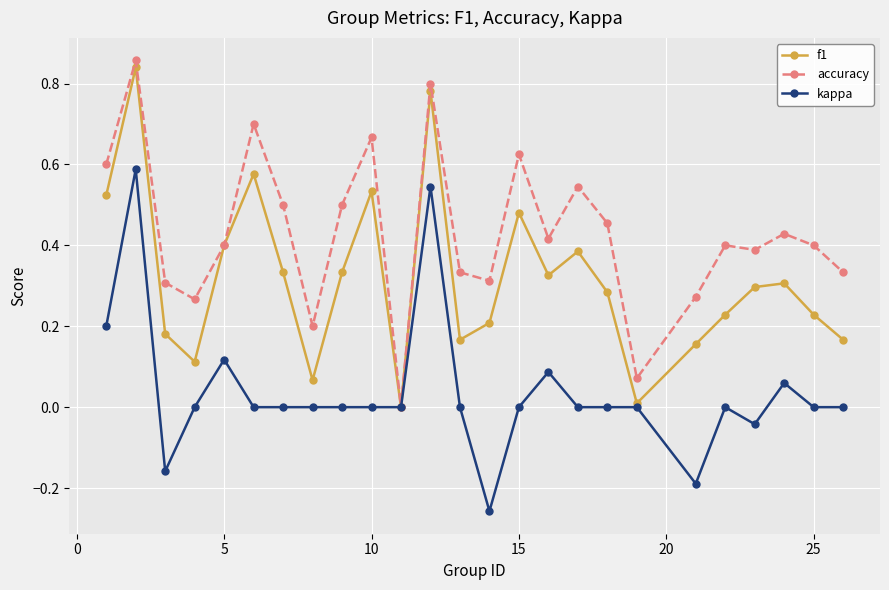

Which series has the largest total across all categories?

accuracy